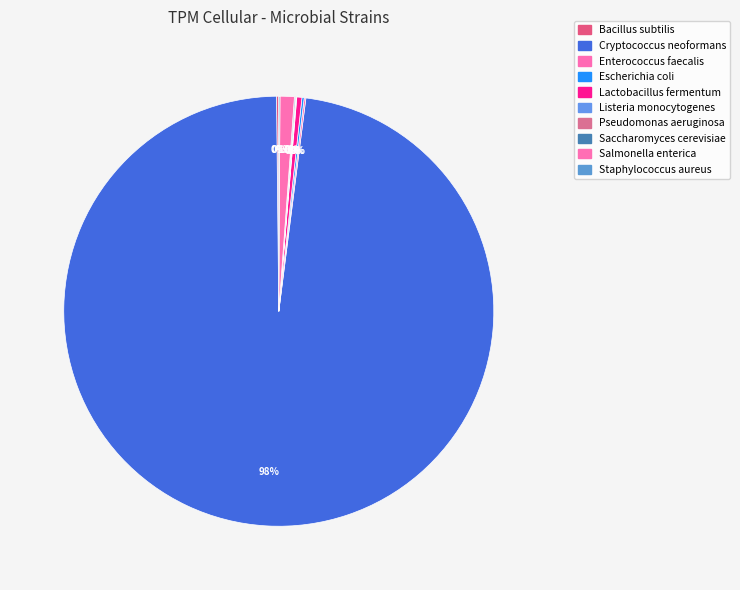

To the nearest percent, what percentage of the pie is Salmonella enterica?

1%